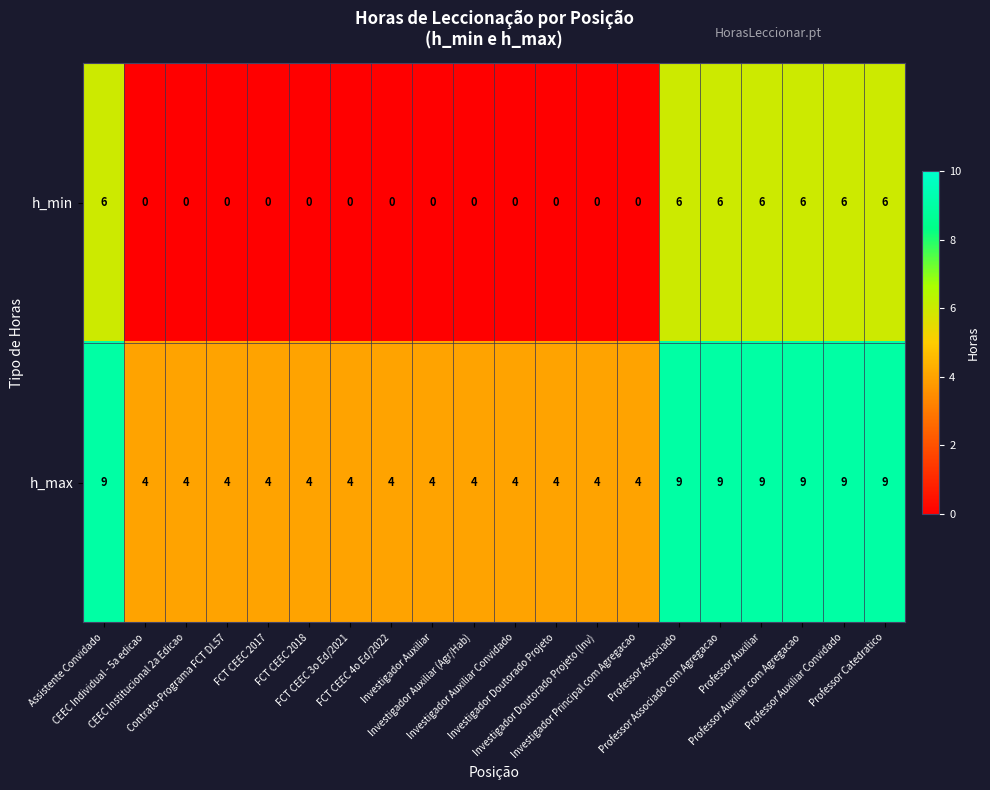

Which series has the widest spread of values?

h_min